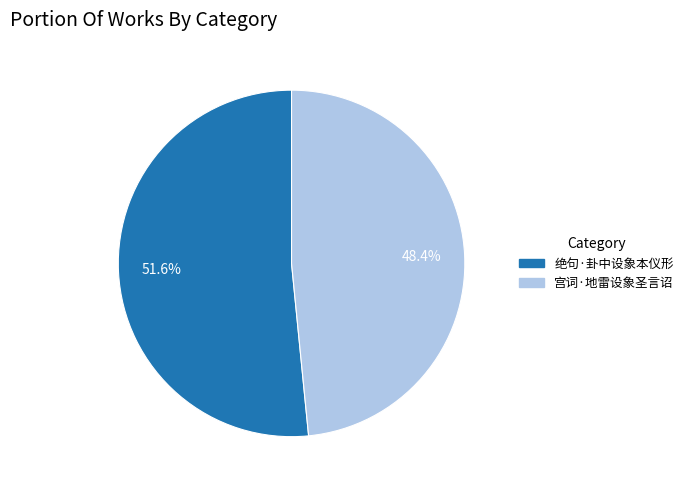

Which slice is the largest?

绝句·卦中设象本仪形